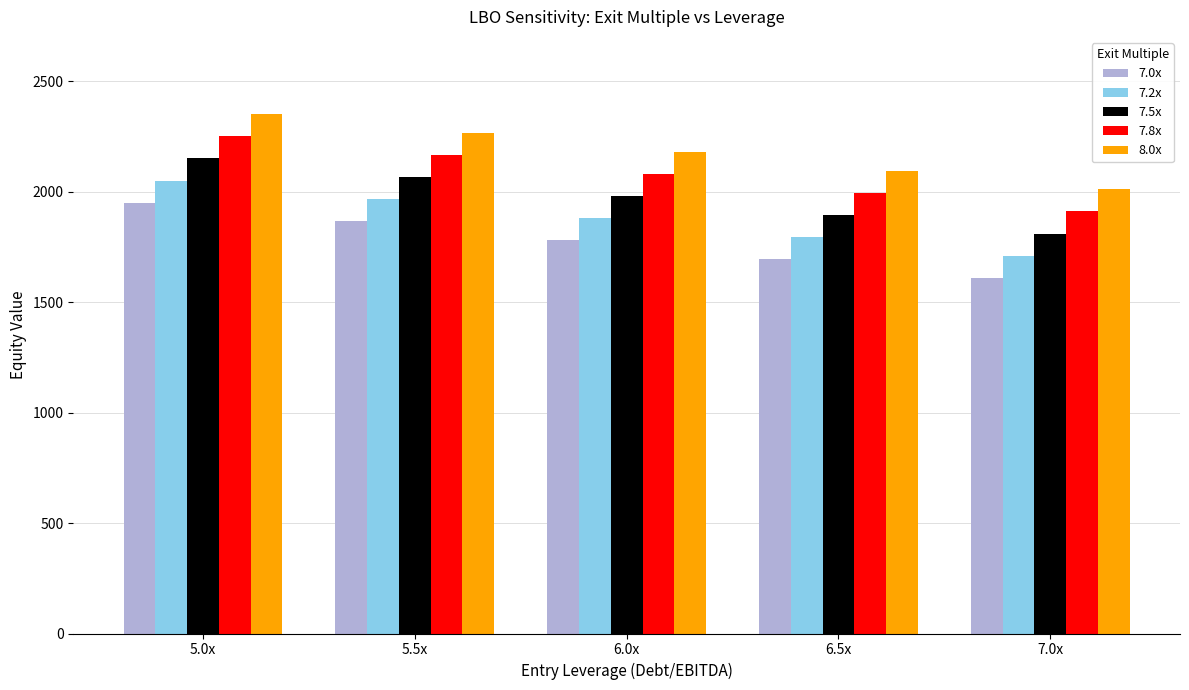

What is the maximum value for 7.5x?

2150